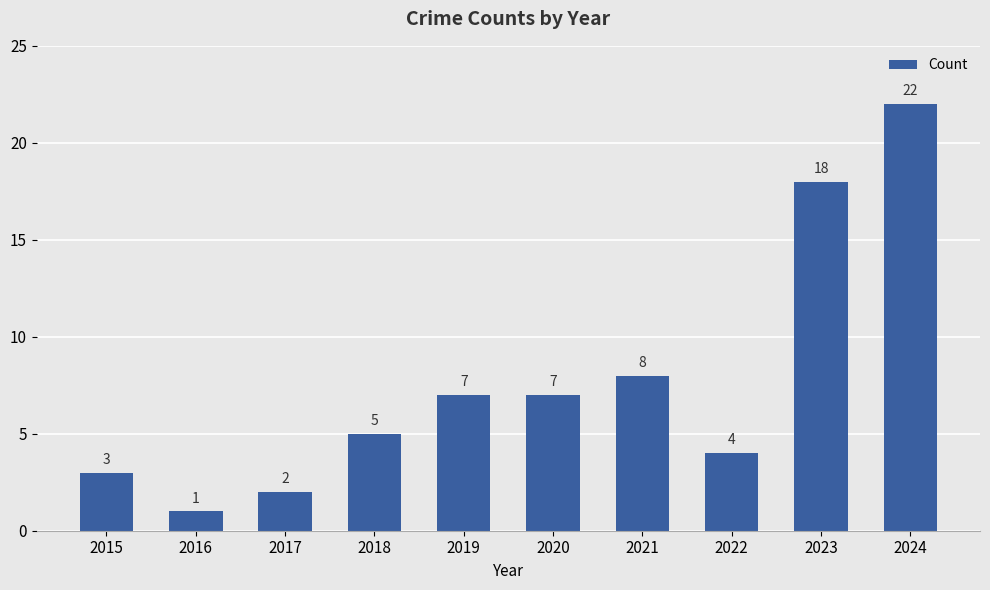

What is the difference between the values at 2024 and 2022?

18